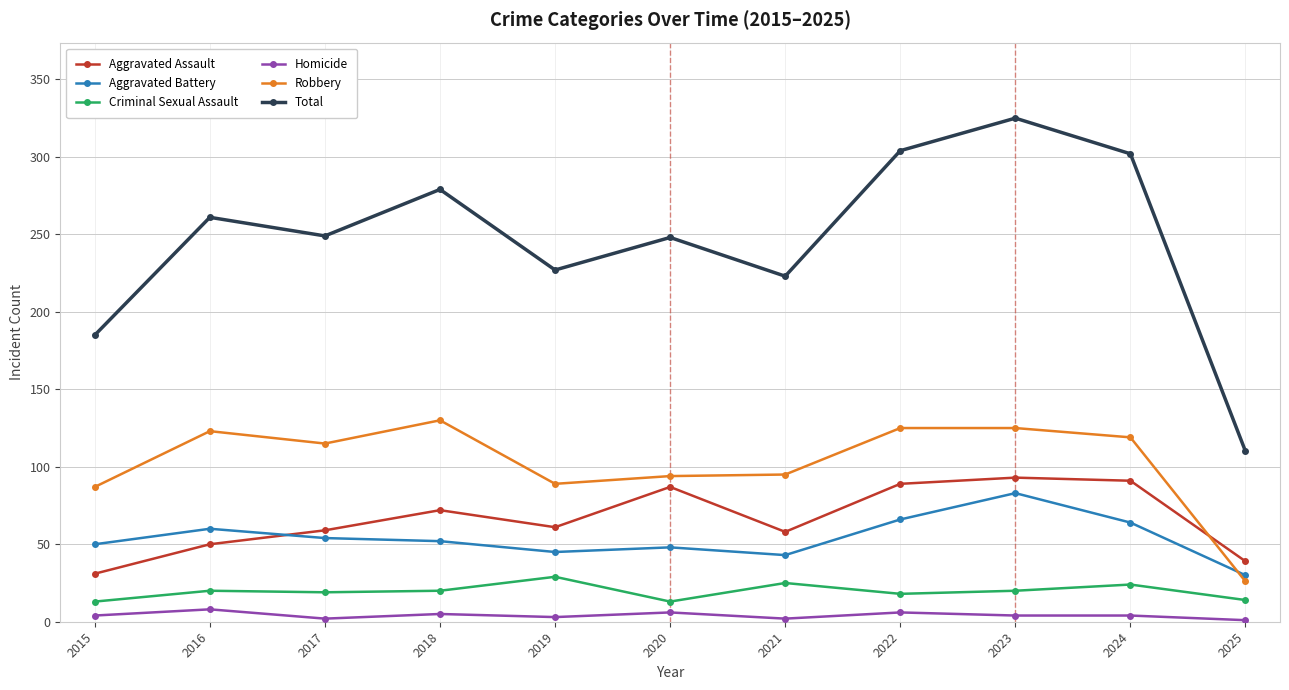

What is the approximate value of Aggravated Assault at 2024, to the nearest 5?

90